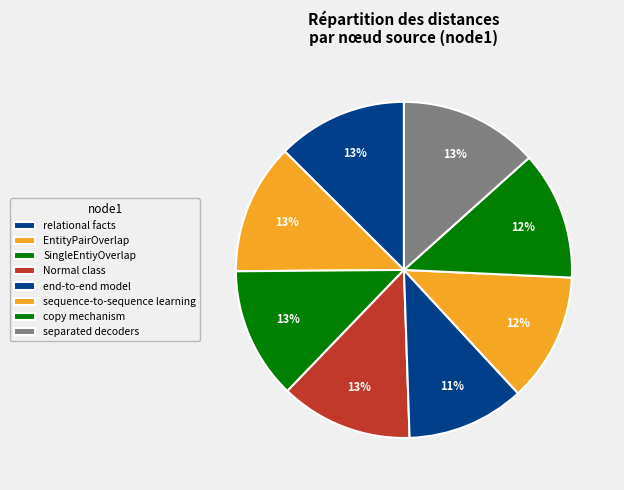

What is the total percentage of relational facts and copy mechanism?

24.9%